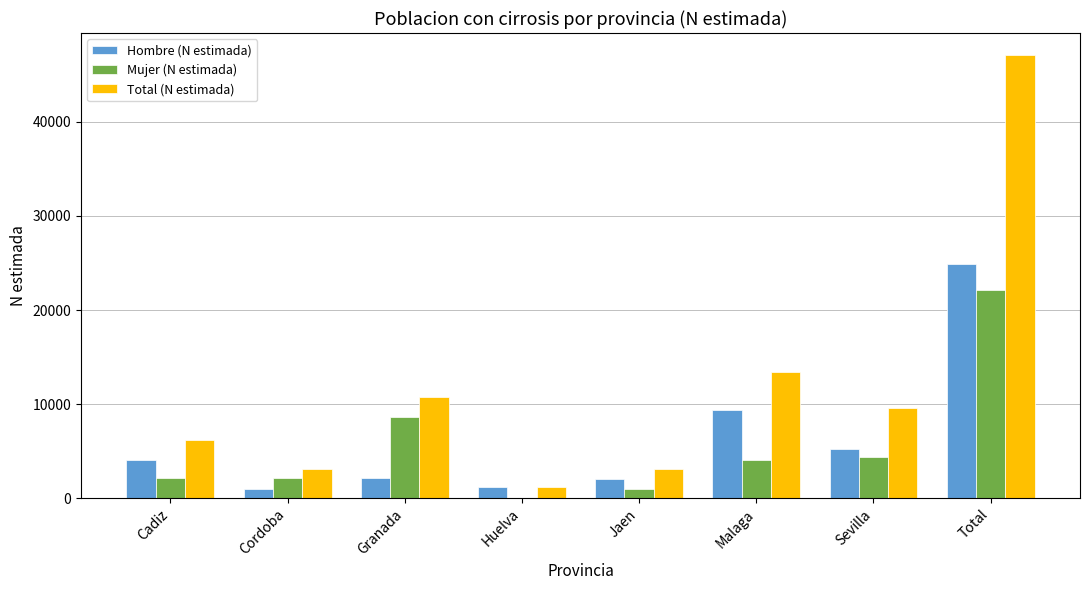

At which label is Total (N estimada) closest to 24125?

Malaga